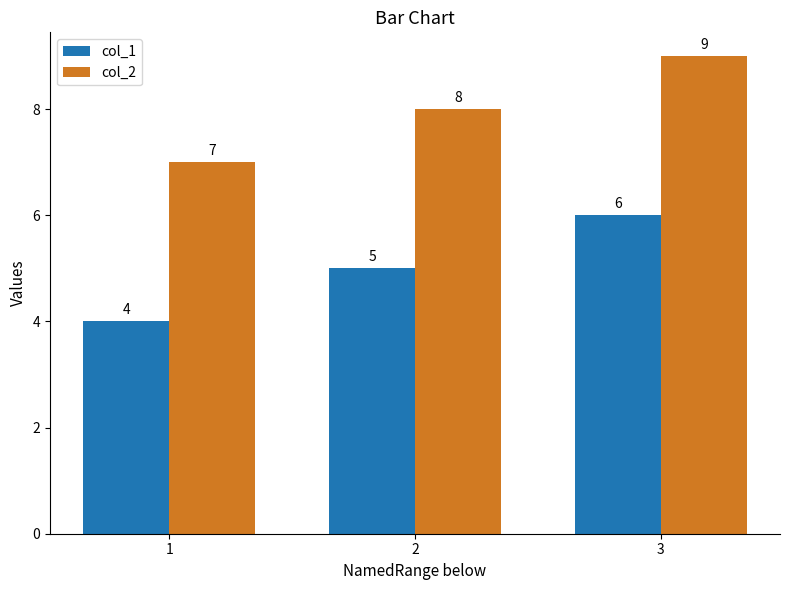

How many data points does each series have?

3